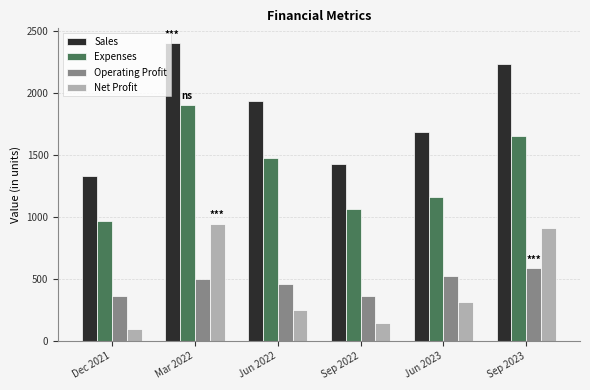

How many groups of bars are there?

6